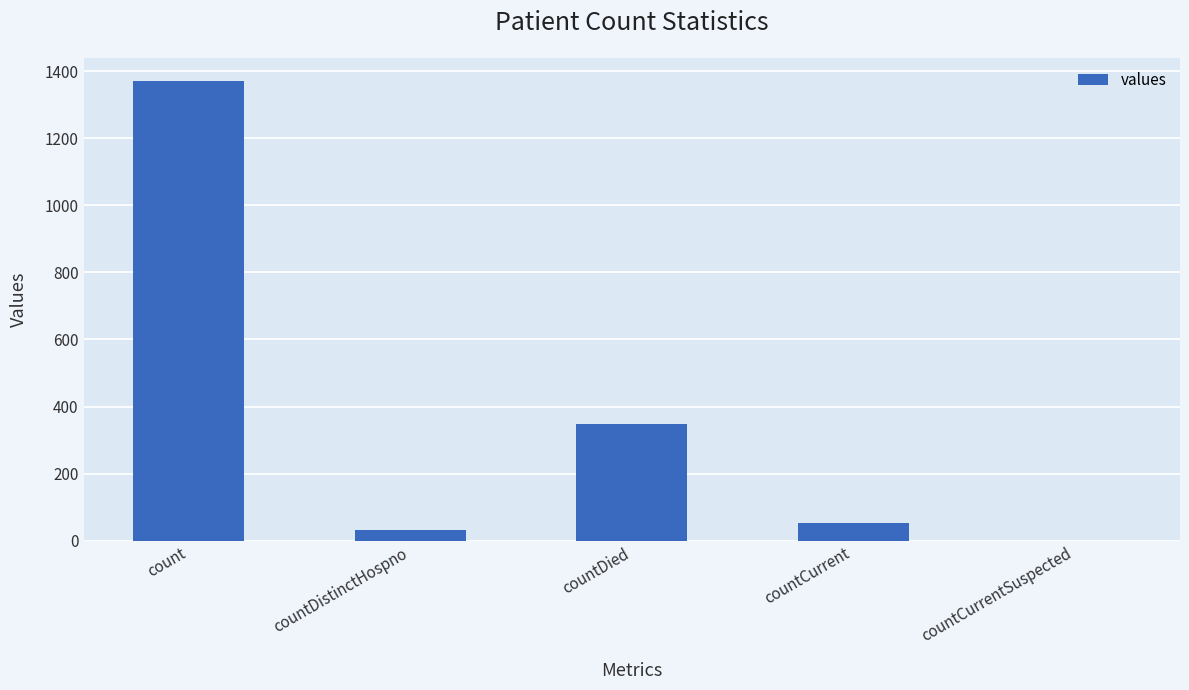

What is the approximate value at countCurrent?

52